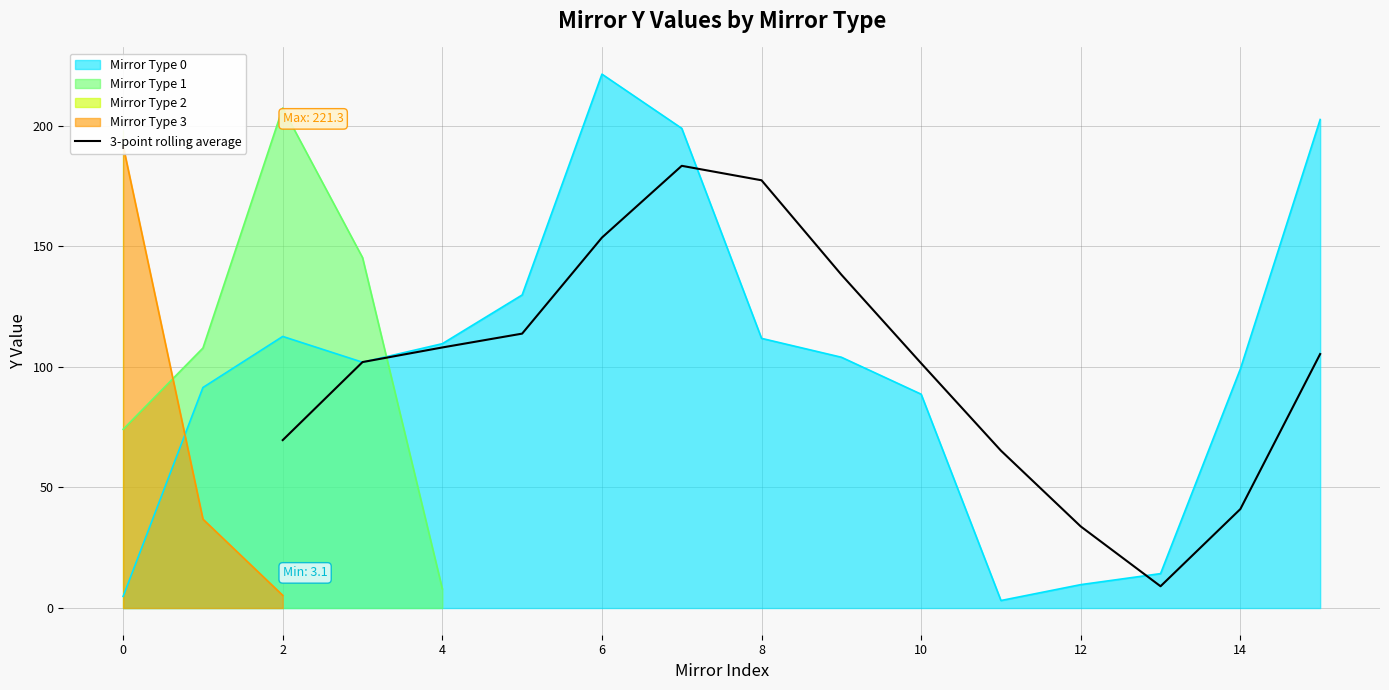

What is the maximum value for 3-point rolling average?

183.3